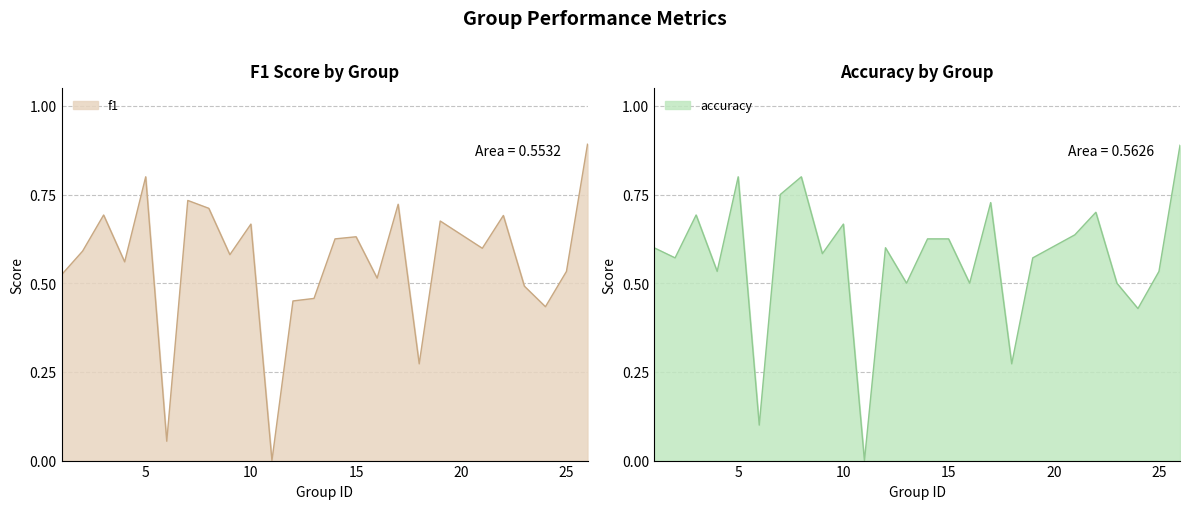

What are all the series names shown in the legend?

f1, accuracy